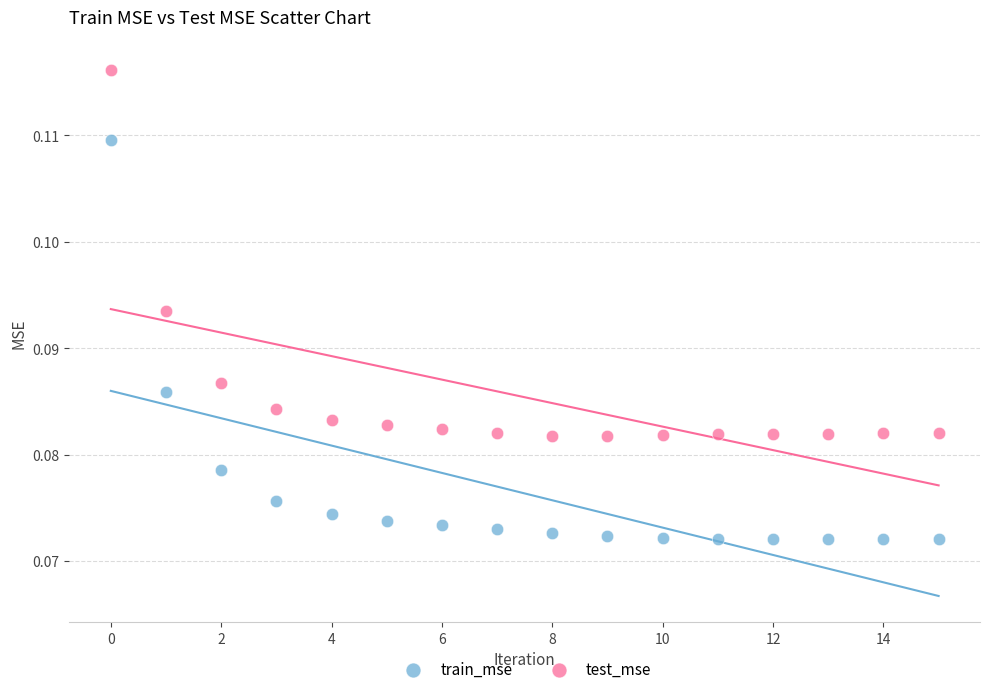

Which series has the widest spread of Y values?

train_mse